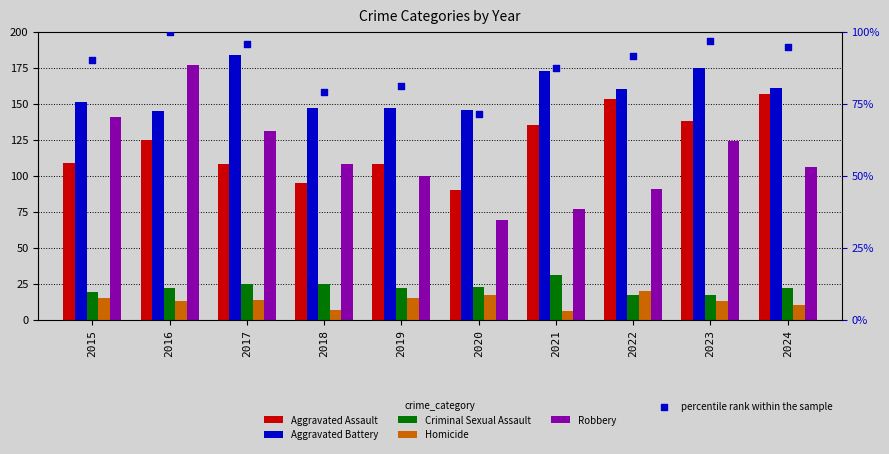

Is the value of Aggravated Battery at 2019 greater than the value of Criminal Sexual Assault at 2023?

Yes